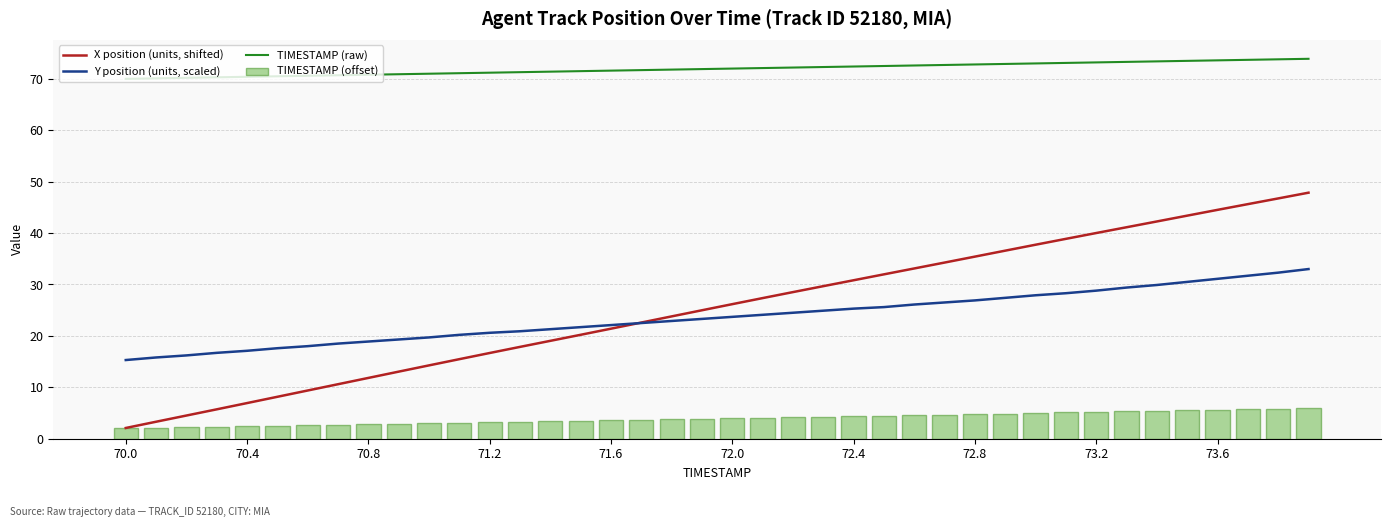

What is the highest value of the Y position (units, scaled) series?

33.0